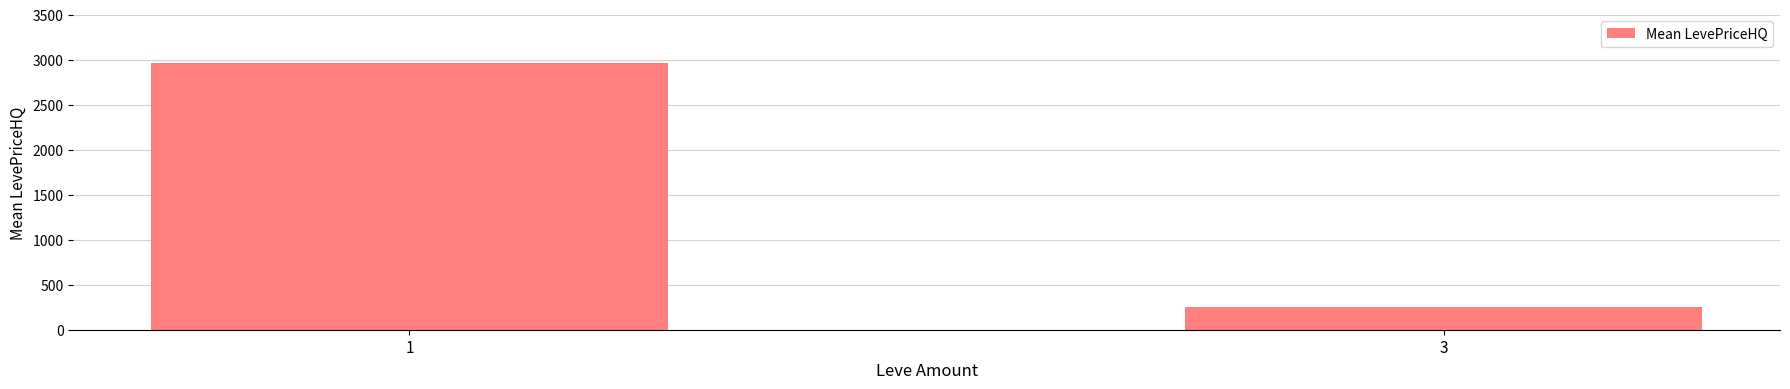

Reading right to left, extract all data points from this chart.

3=250.8	1=2966.7